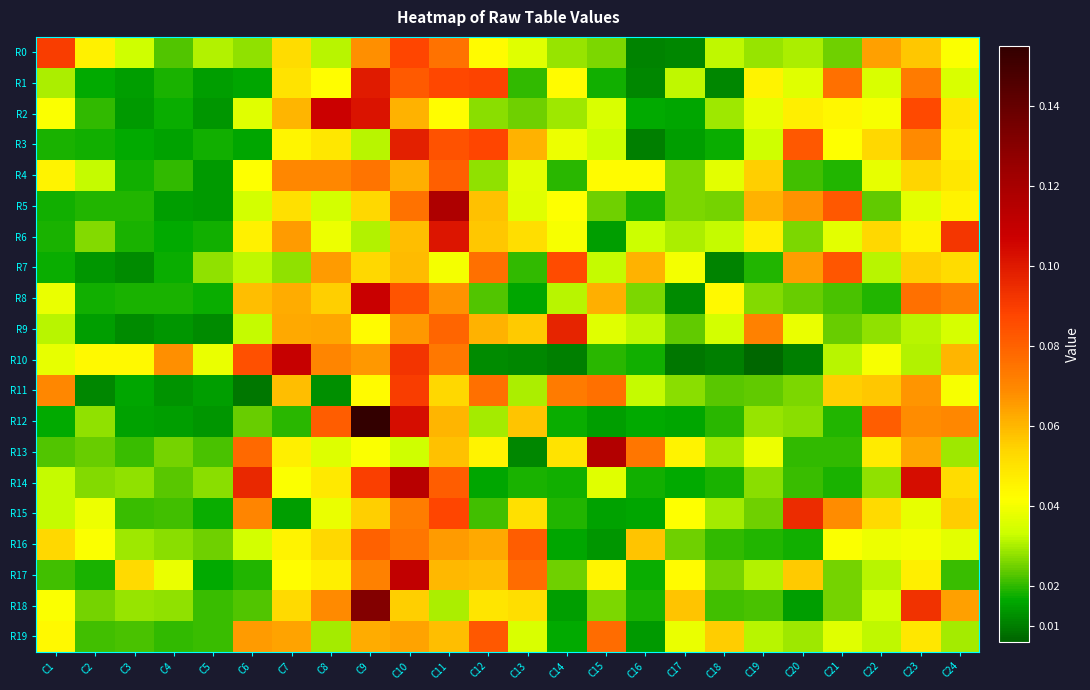

At how many categories does at least one series exceed 0?

24